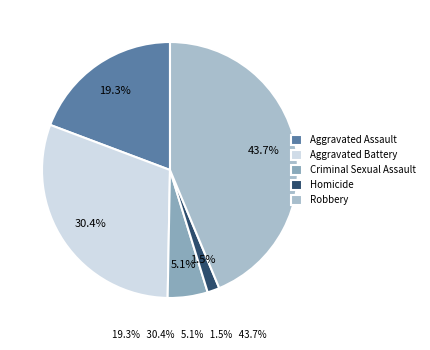

Count the number of slices in the pie.

5